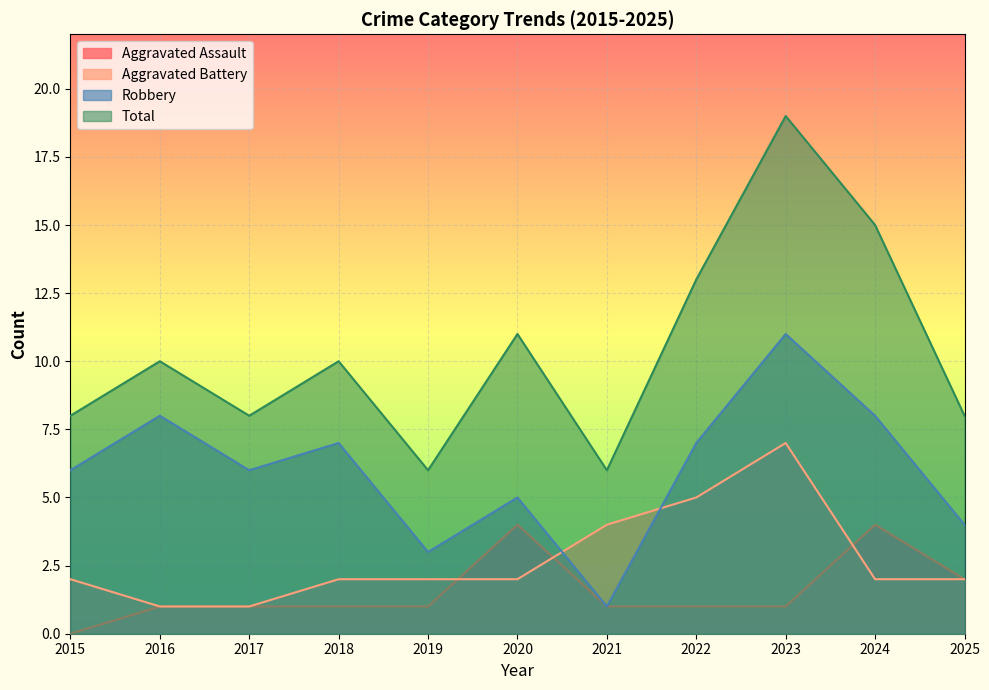

What are all the series names shown in the legend?

Aggravated Assault, Aggravated Battery, Robbery, Total